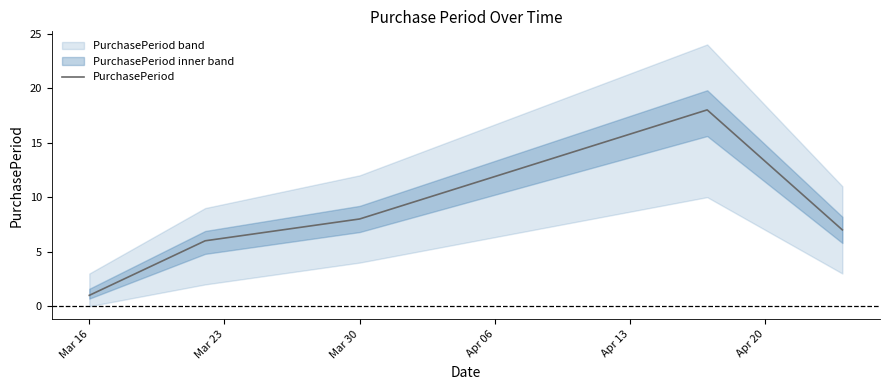

True or false: the data has more than 1 interior local peaks.

False